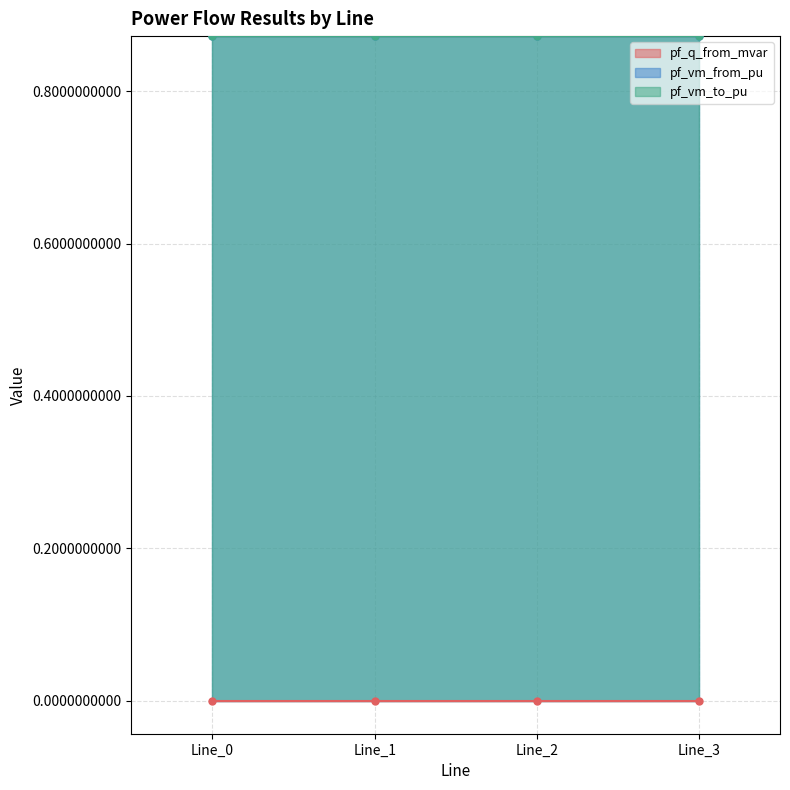

True or false: pf_vm_to_pu and pf_q_from_mvar intersect in this chart.

False